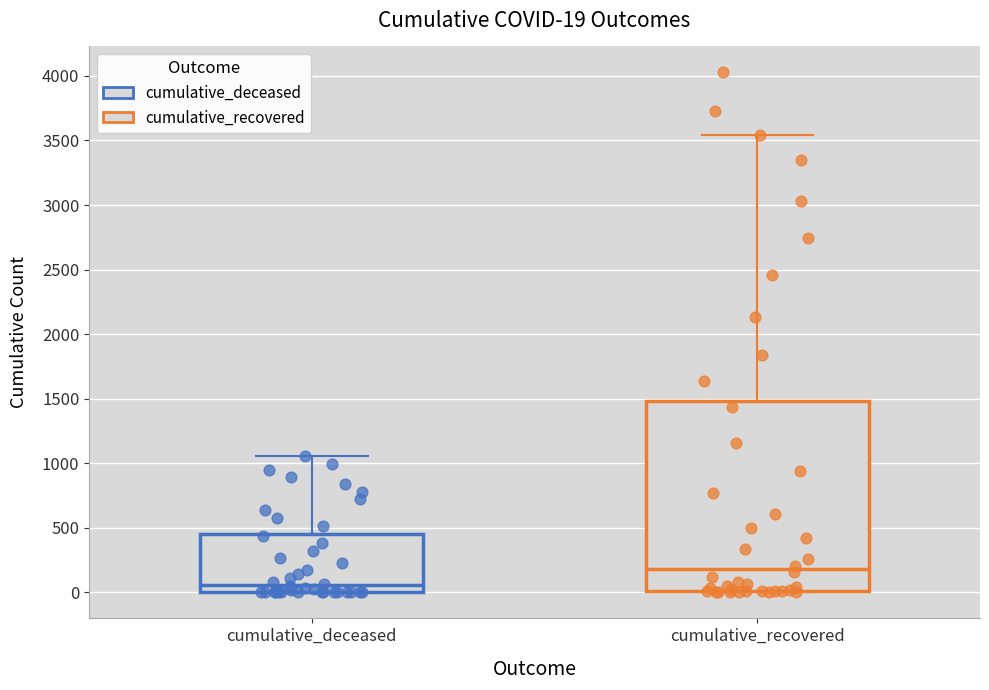

Which box is the tallest, from its lower edge to its upper edge?

cumulative_recovered